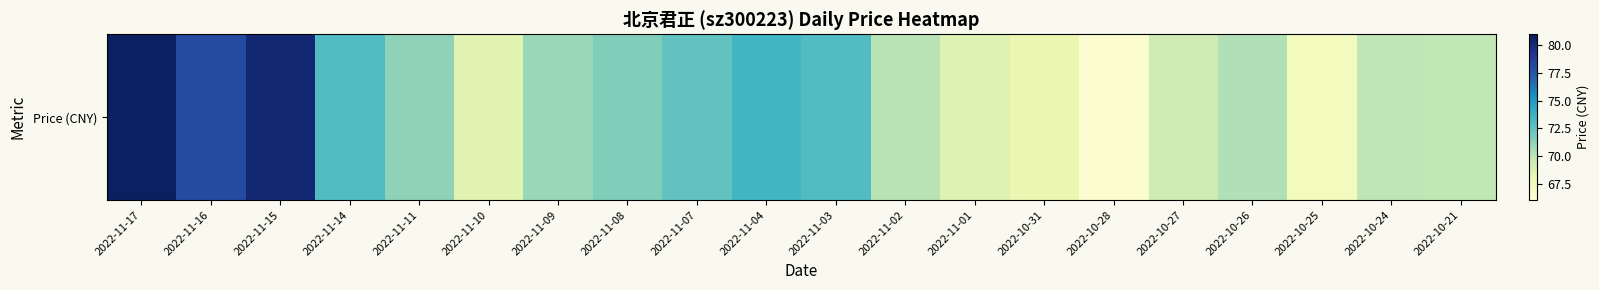

What is the difference between the values at 2022-10-25 and 2022-10-21?

2.6